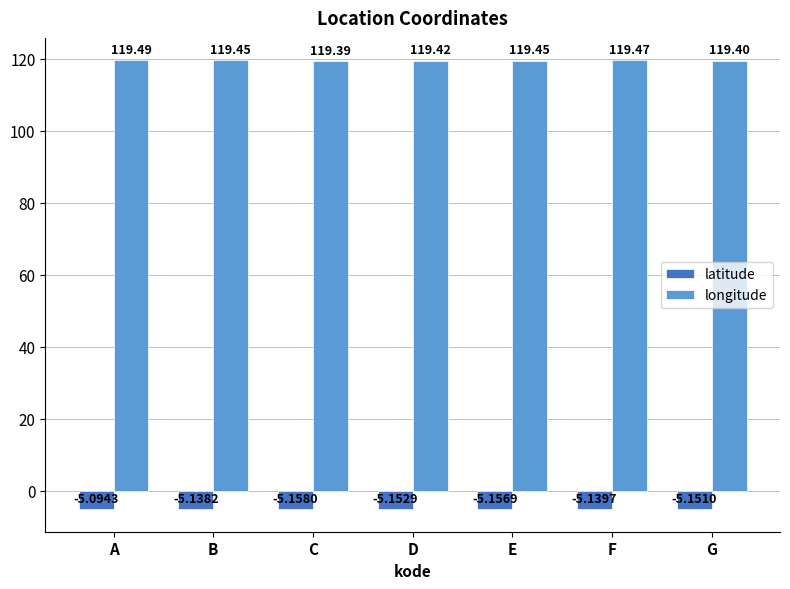

What is the sum of all longitude values?

836.1